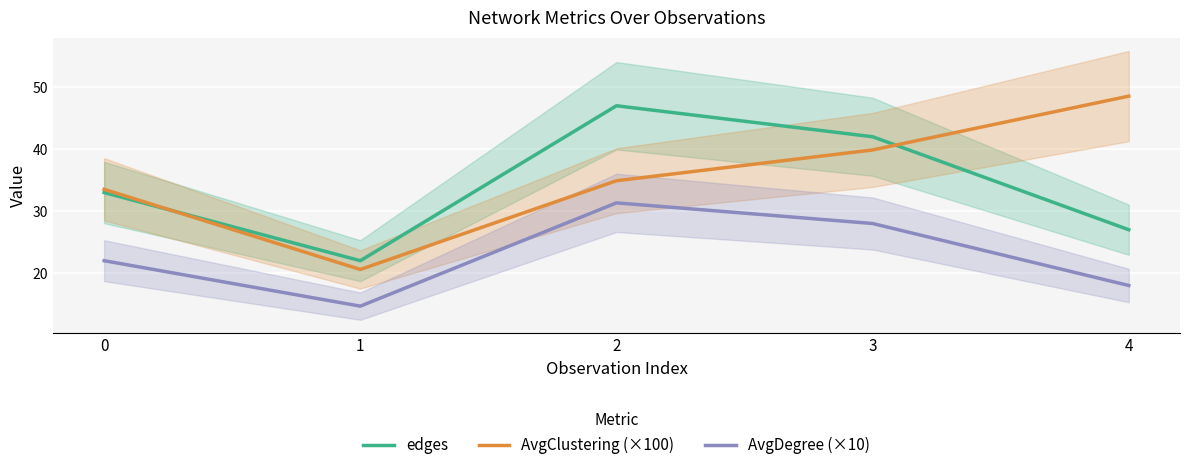

Between 0 and 4, which series saw the biggest shift?

AvgClustering (×100)